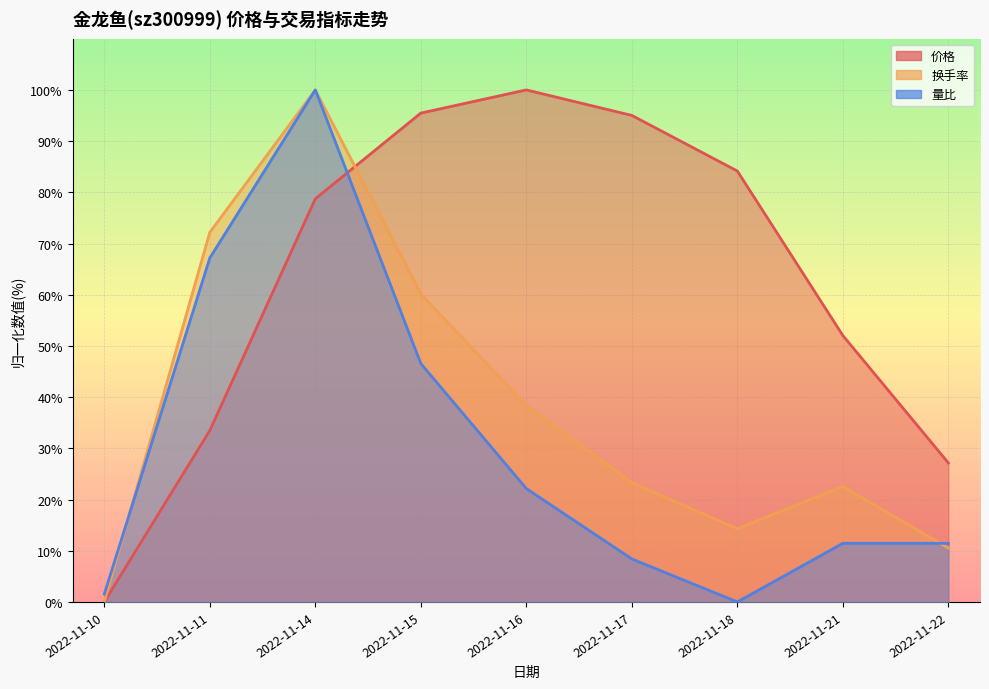

Rank the categories by 量比 value from highest to lowest.

2022-11-14, 2022-11-11, 2022-11-15, 2022-11-16, 2022-11-21, 2022-11-22, 2022-11-17, 2022-11-10, 2022-11-18